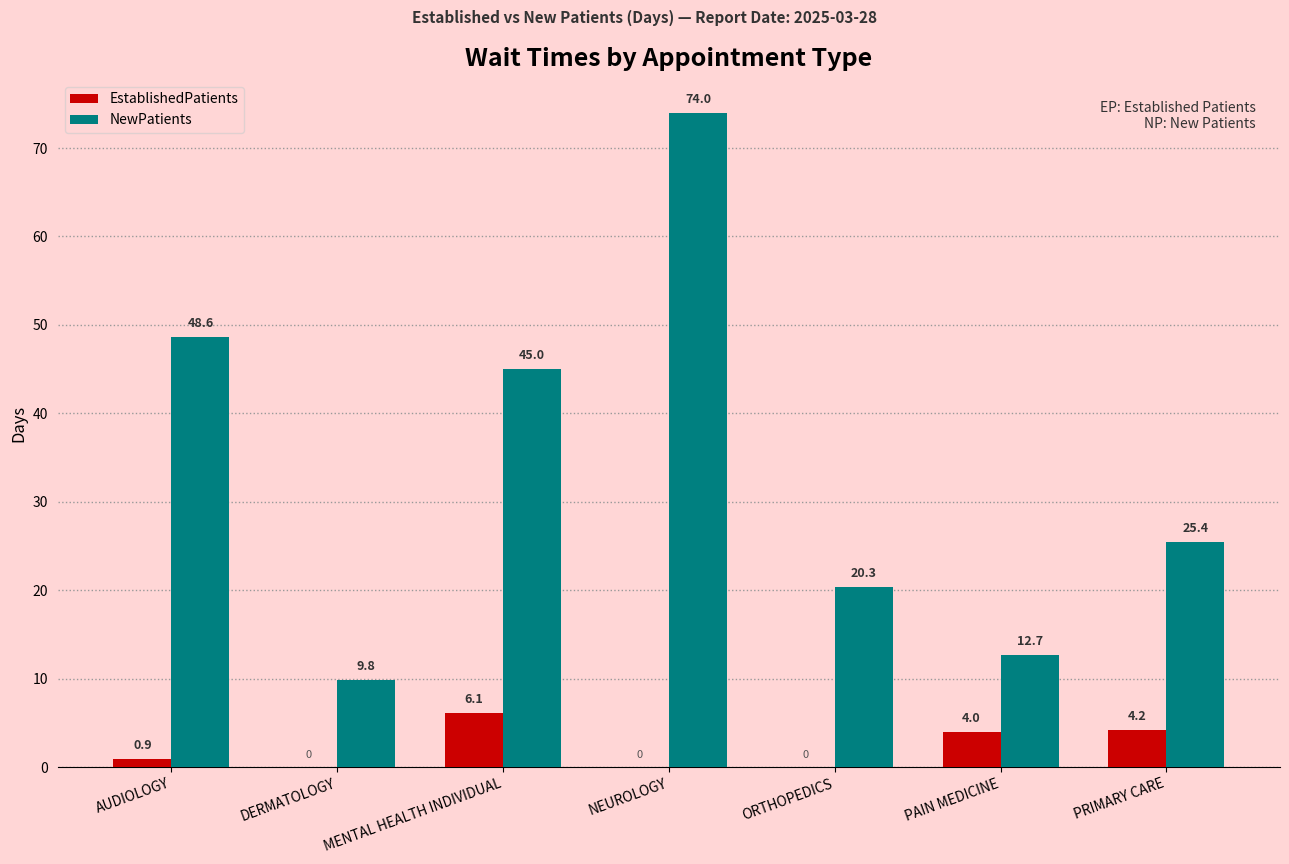

Between MENTAL HEALTH INDIVIDUAL and PAIN MEDICINE, which series saw the biggest shift?

NewPatients